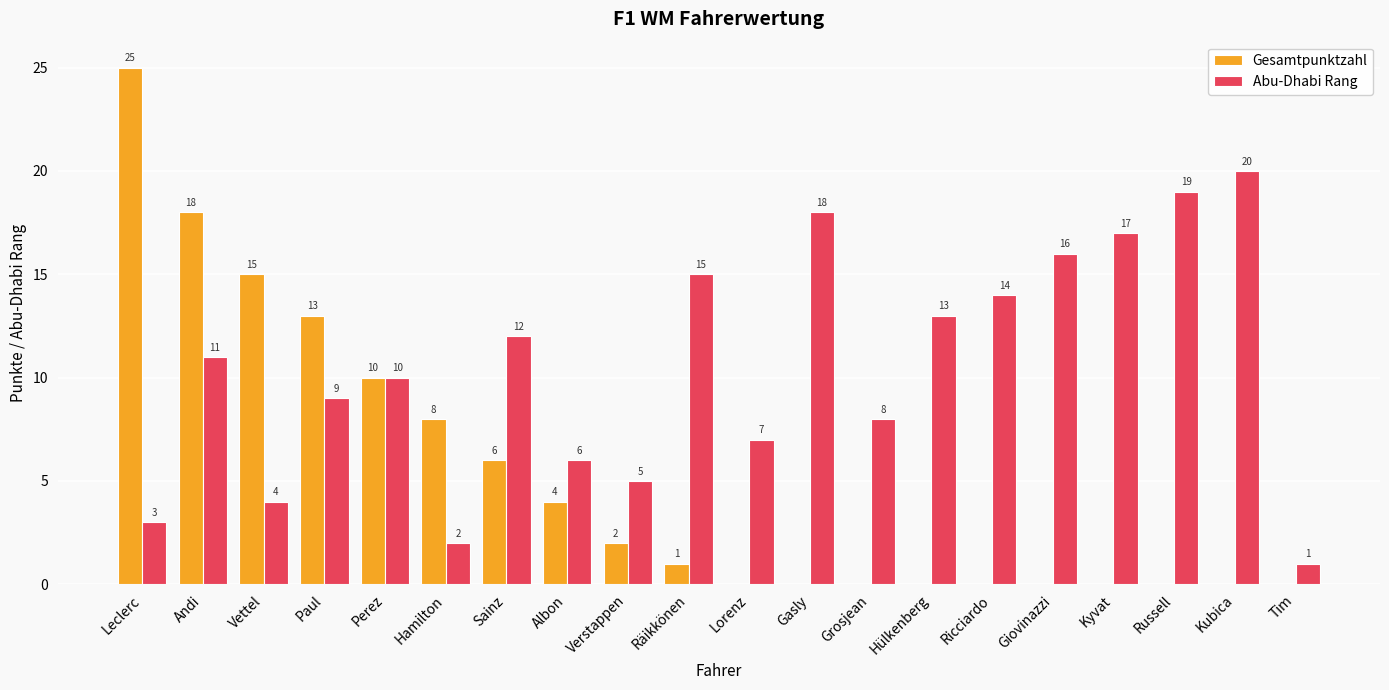

What is the approximate value of Gesamtpunktzahl at Andi, to the nearest 5?

20